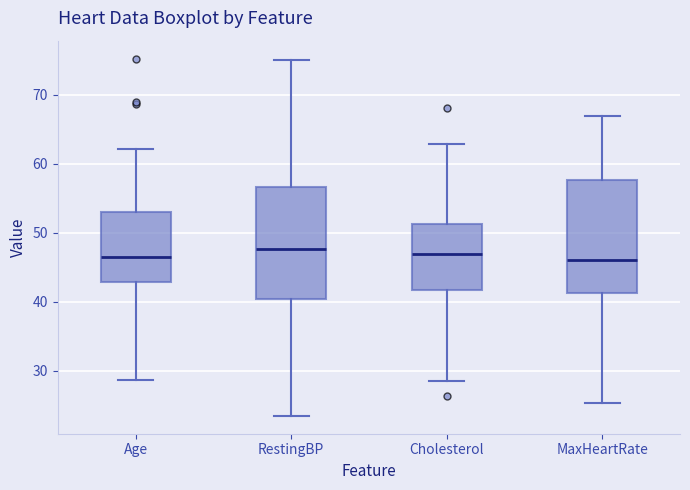

Where does the lower whisker of the box for MaxHeartRate end on the y-axis? The values are not printed on the chart, so give them approximately, as read against the axis.

25